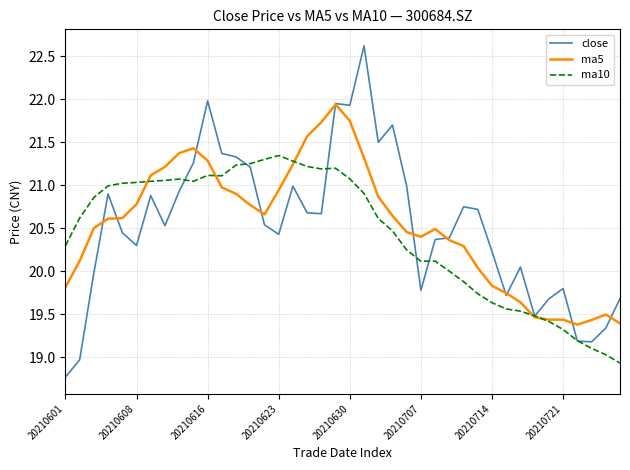

True or false: close and ma5 intersect in this chart.

True